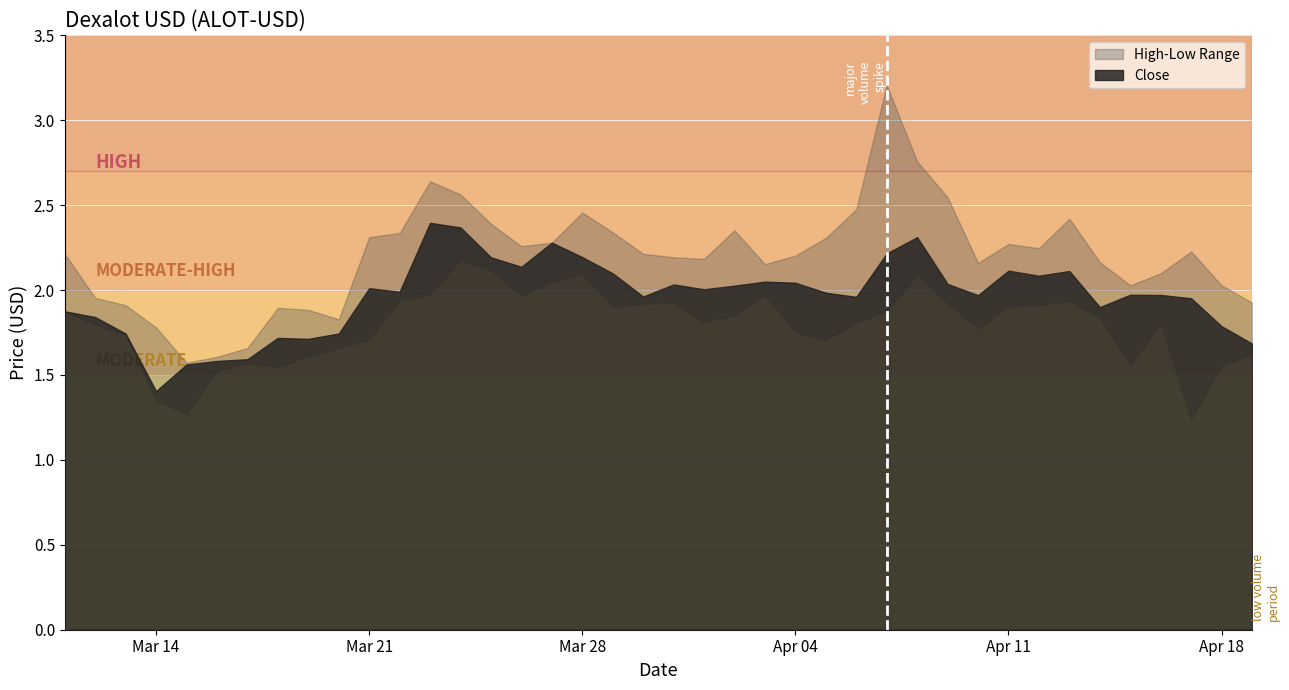

True or false: High has more than 1 points higher than both neighbors.

True